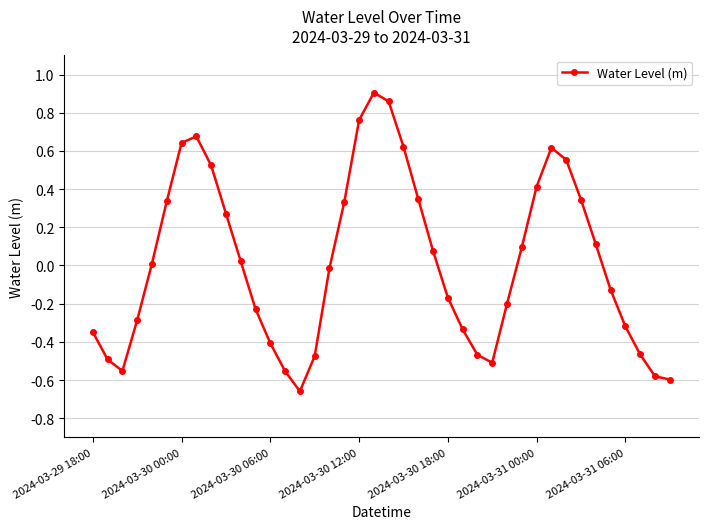

How many points are higher than both their immediate neighbors (excluding endpoints)?

3